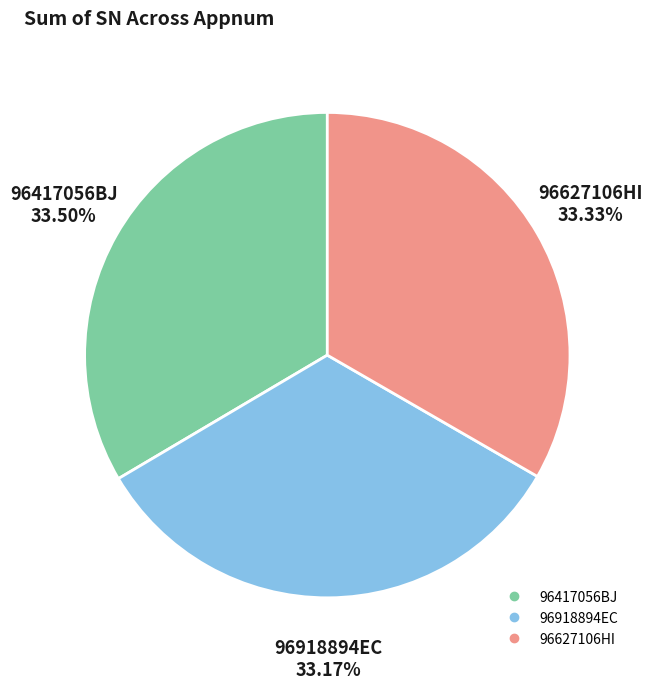

To the nearest percent, what percentage of the pie is 96918894EC?

33%